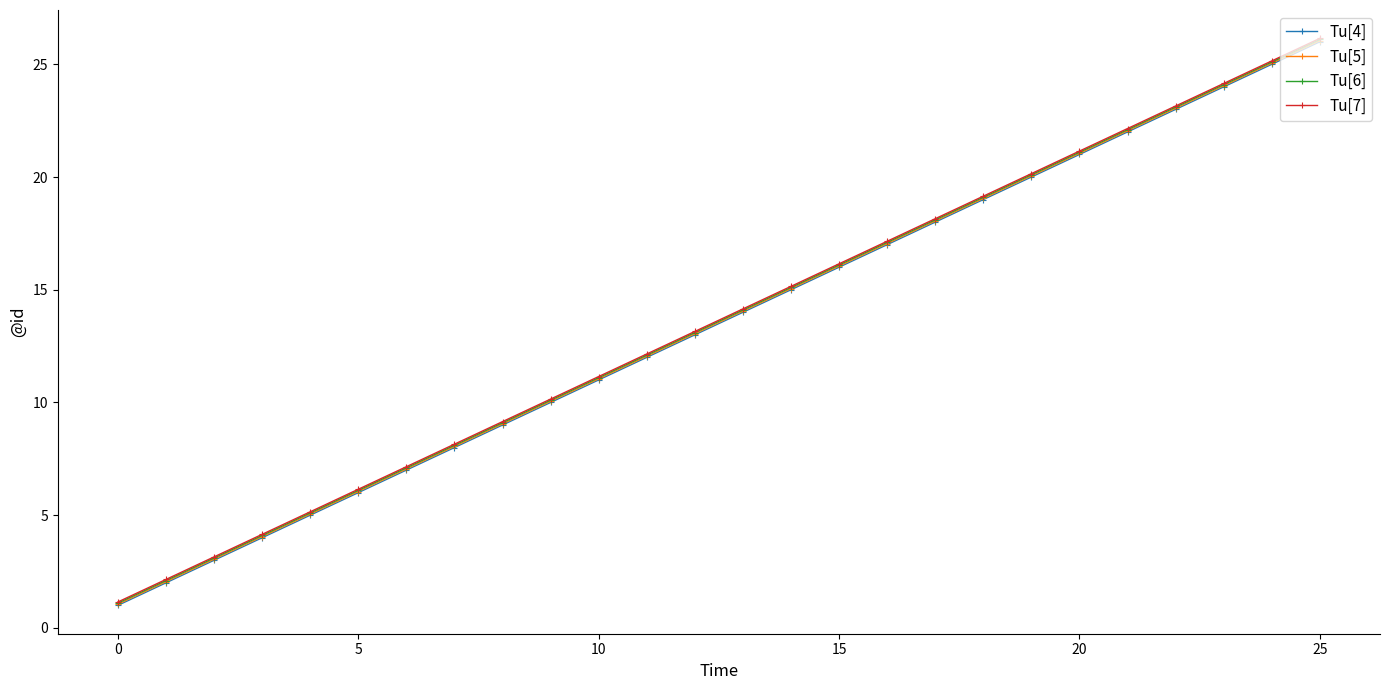

How many data points in Tu[6] are less than 14?

13